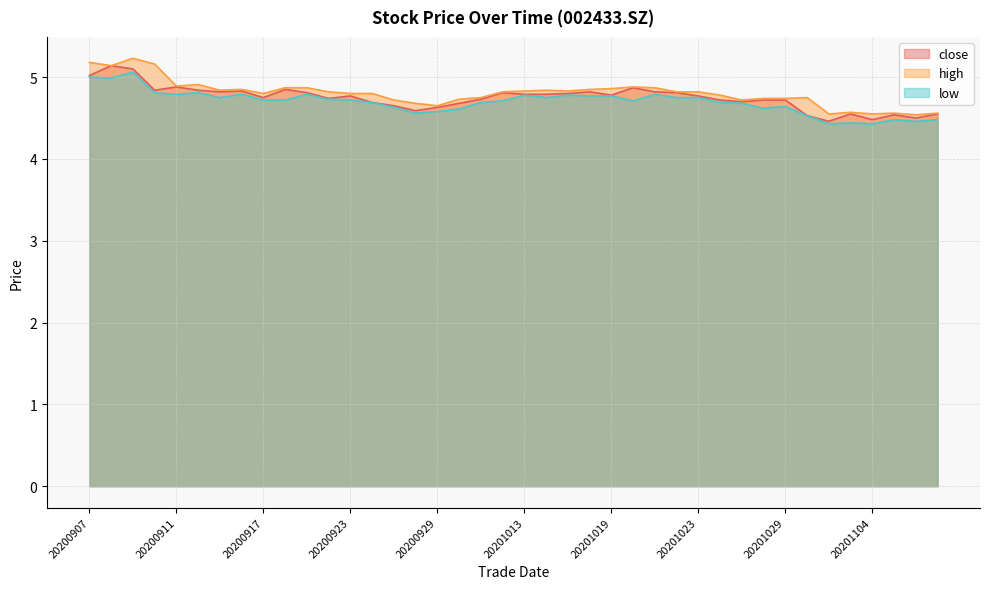

List the series in order of their peak value, lowest first.

low, close, high